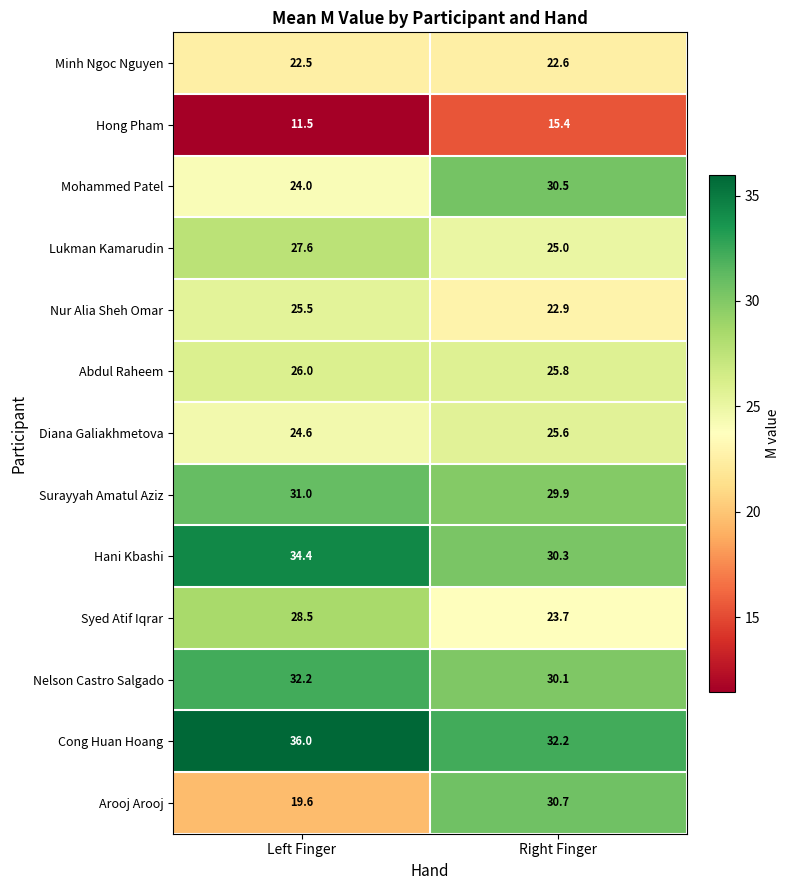

How many data points does each series have?

2